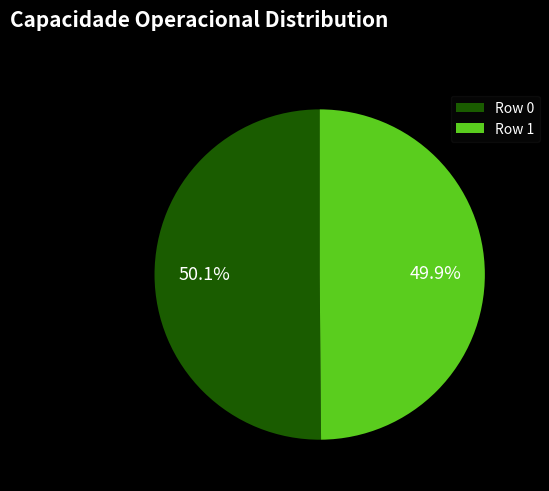

What percentage do Row 1 and Row 0 together represent?

100.0%